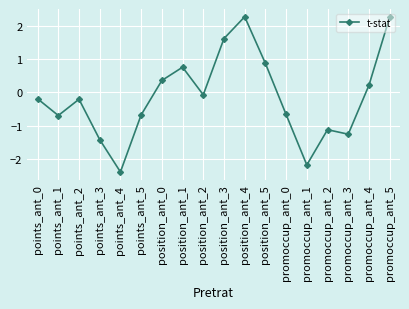

Read the value at points_ant_4.

-2.4